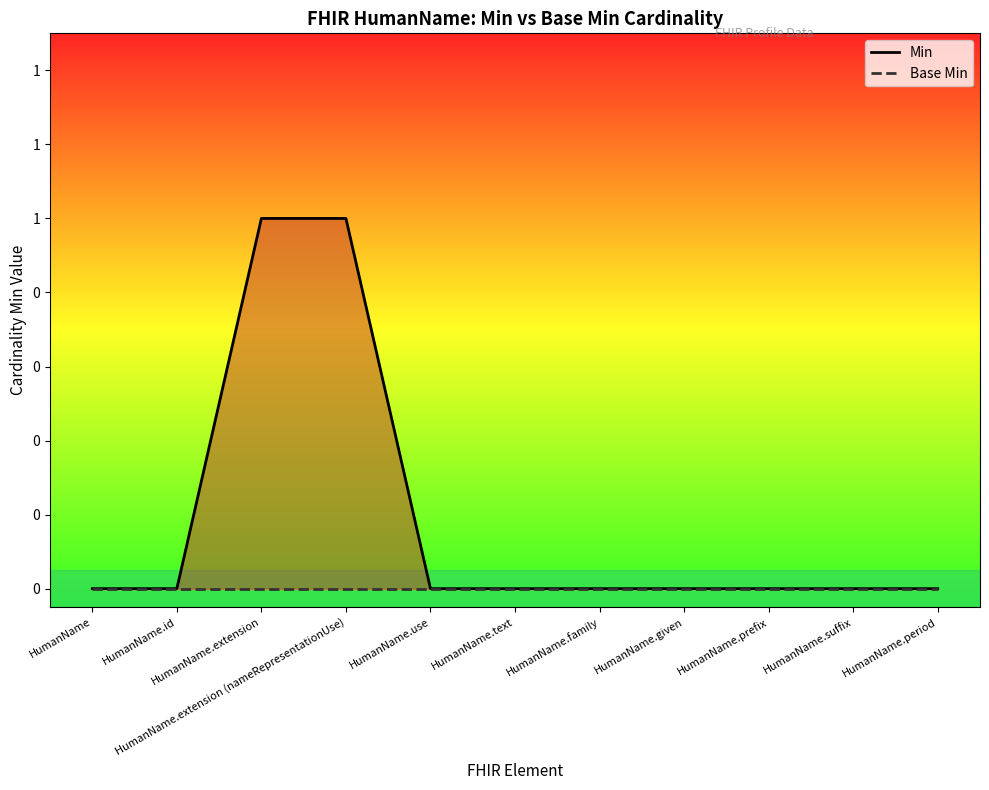

Which category has the highest value across all series?

HumanName.extension